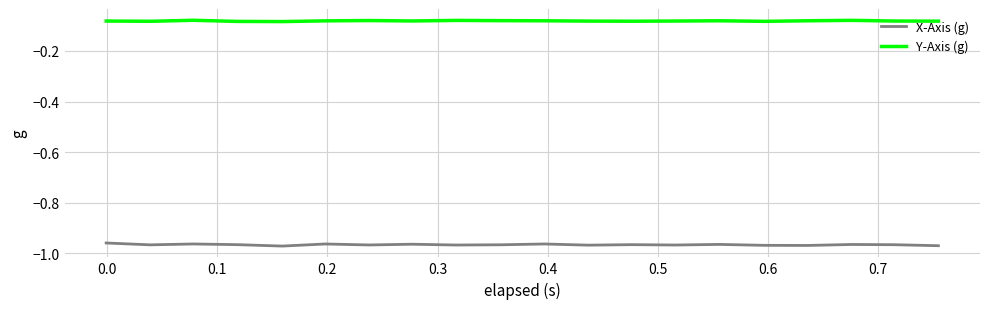

List the series in order of their overall mean, highest first.

Y-Axis (g), X-Axis (g)